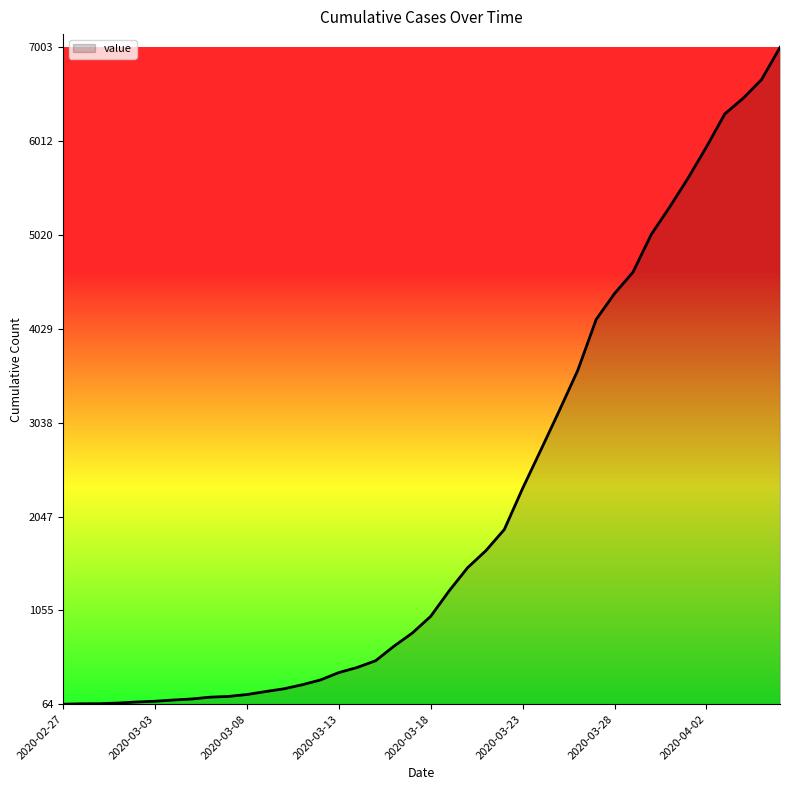

What is the maximum value shown in the chart?

7003